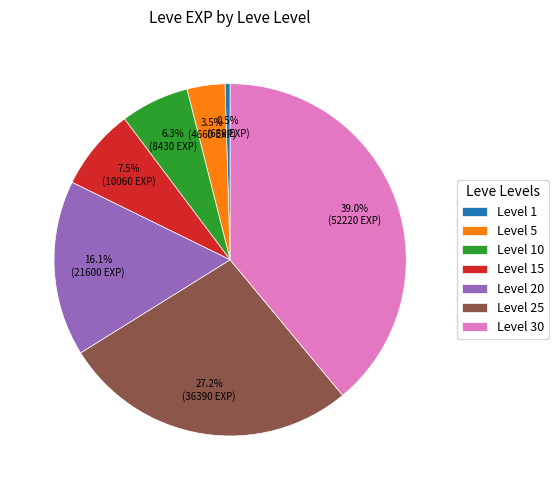

Between Level 25 and Level 1, which is larger?

Level 25